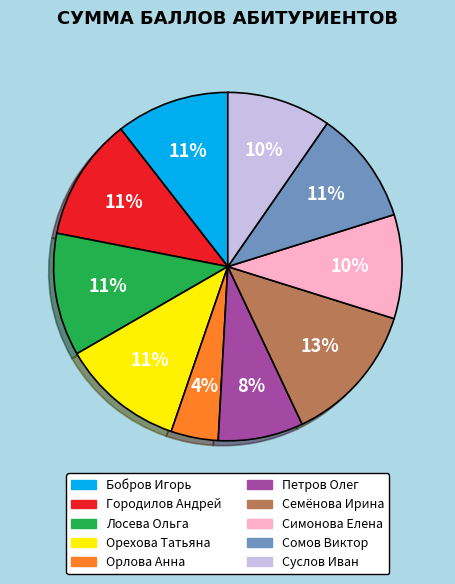

Do Городилов Андрей and Орлова Анна together represent more than half of the pie?

No